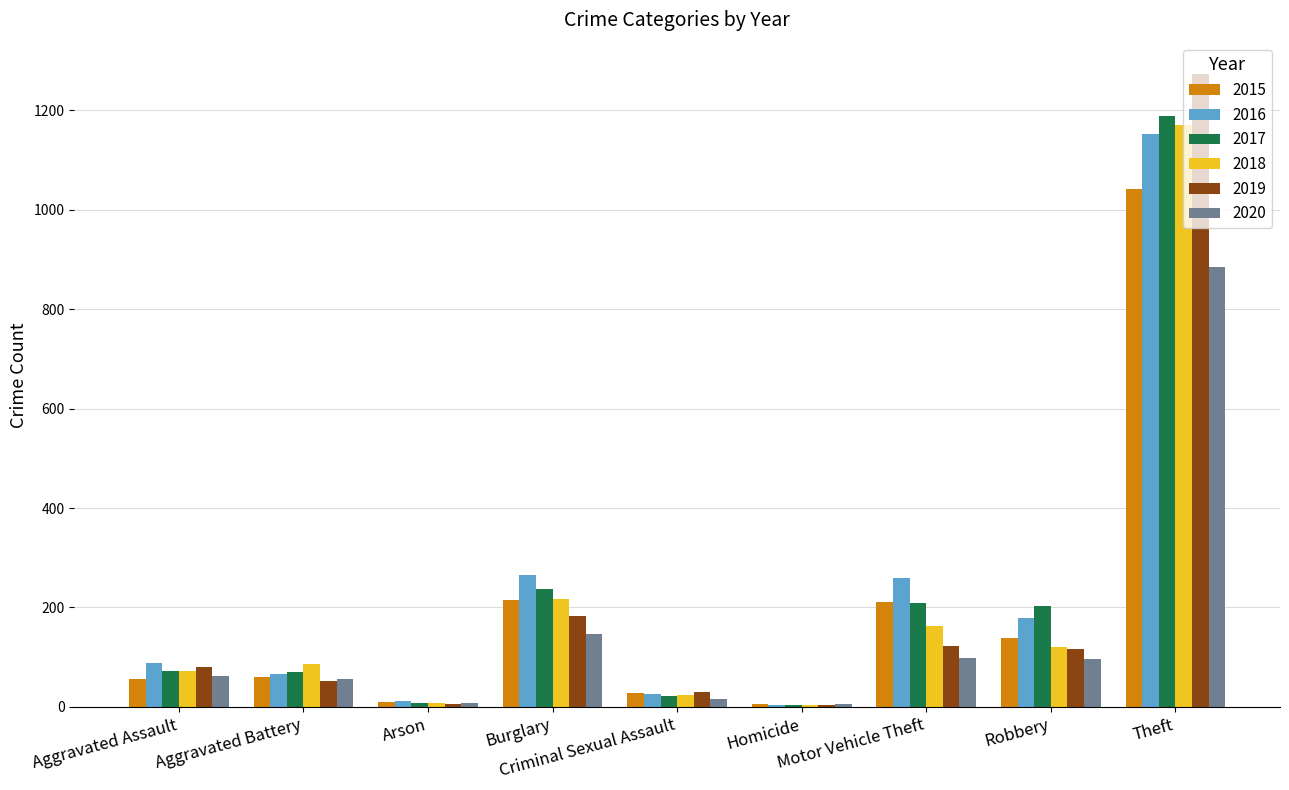

What is the highest value of the 2017 series?

1188